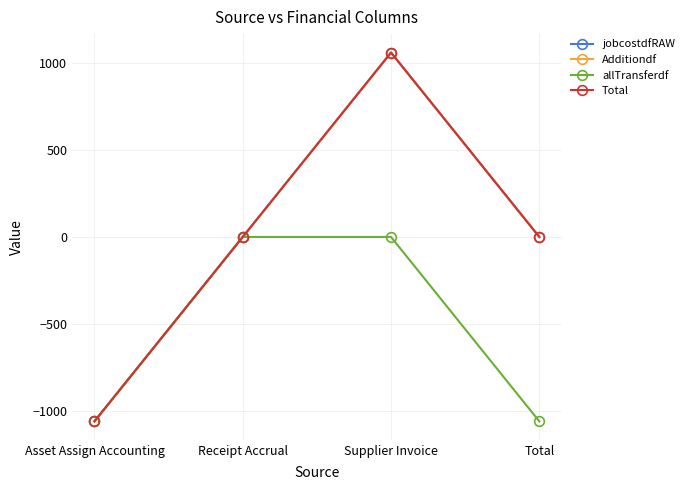

Is this an area chart (filled region under the line)?

No